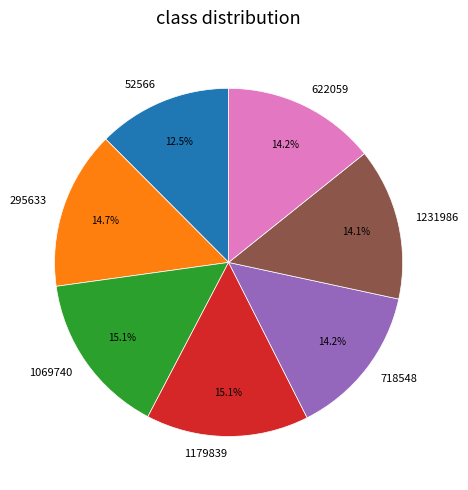

Which category has the smallest portion of the pie?

52566